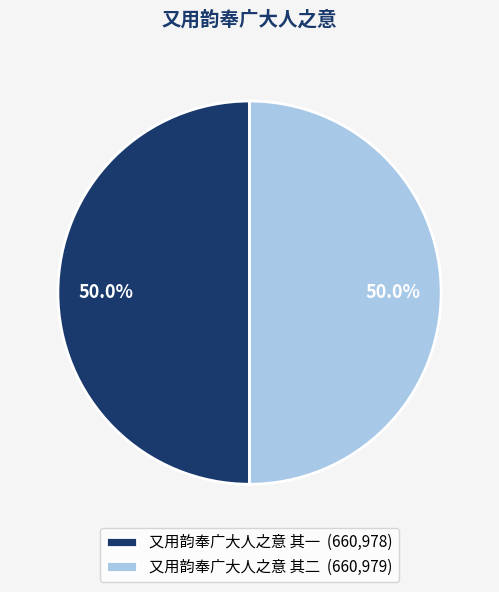

What is the ratio of the value at 又用韵奉广大人之意 其一 (660,978) to the value at 又用韵奉广大人之意 其二 (660,979)?

1.0